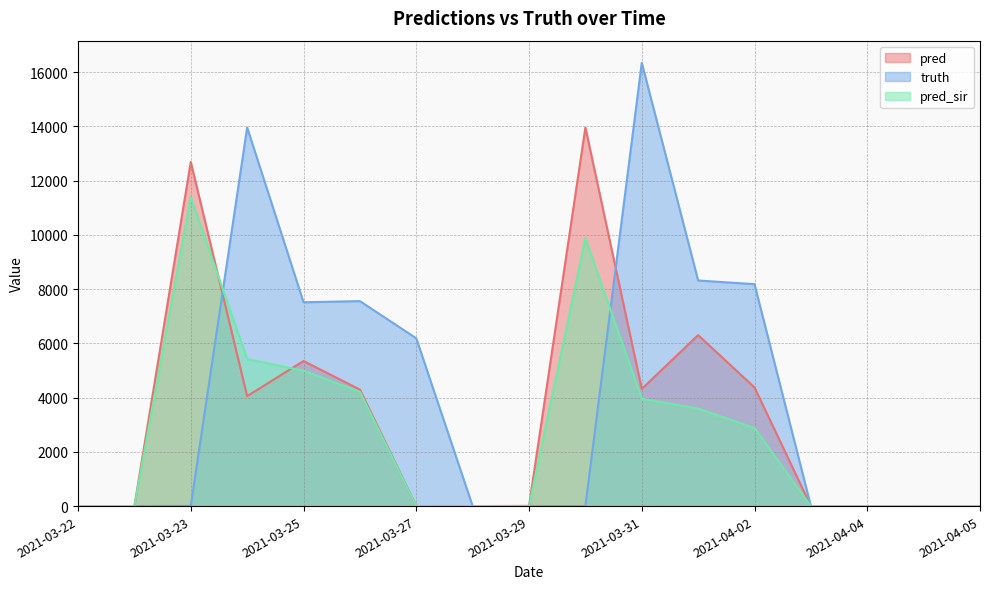

List the series in order of their peak value, lowest first.

pred_sir, pred, truth